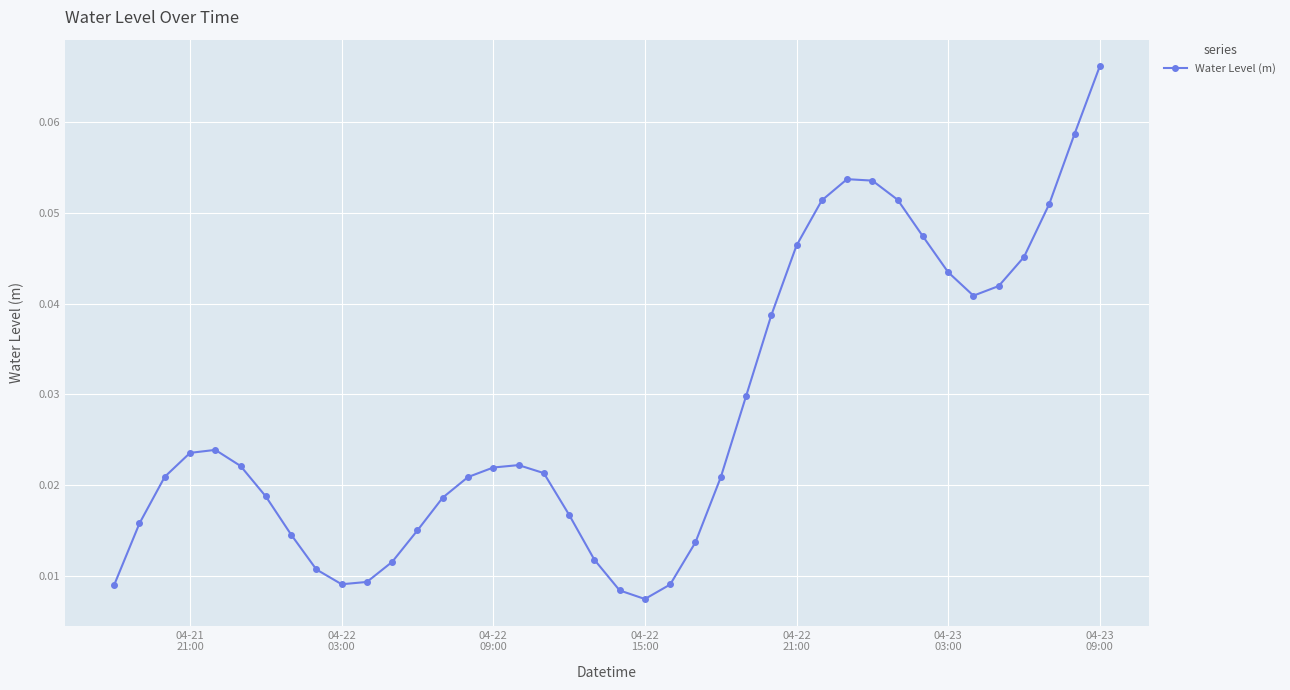

True or false: the data has more than 0 interior local peaks.

True